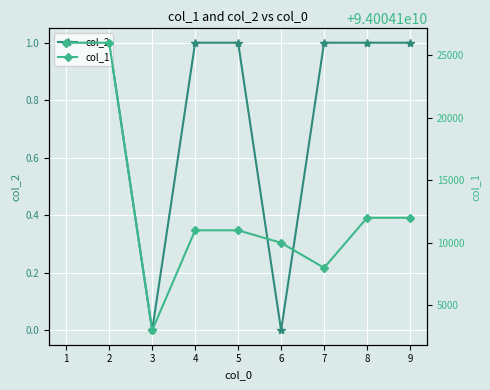

Which series has the largest total across all categories?

col_1